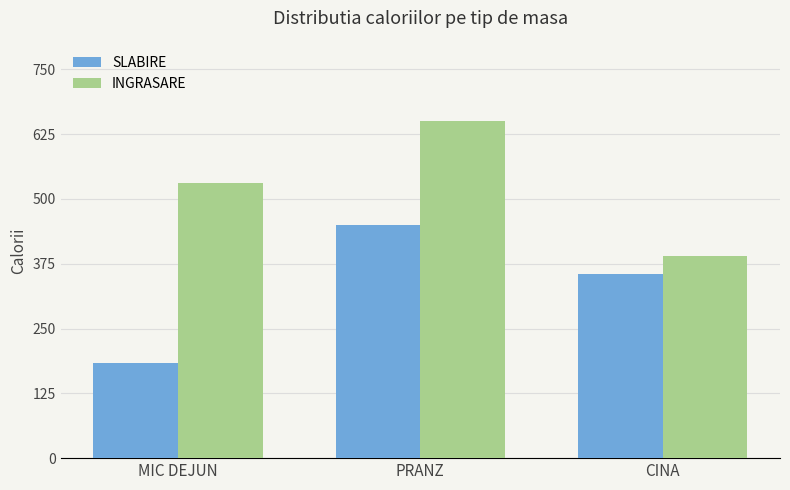

What is the difference between the second highest and minimum values in the SLABIRE series?

172